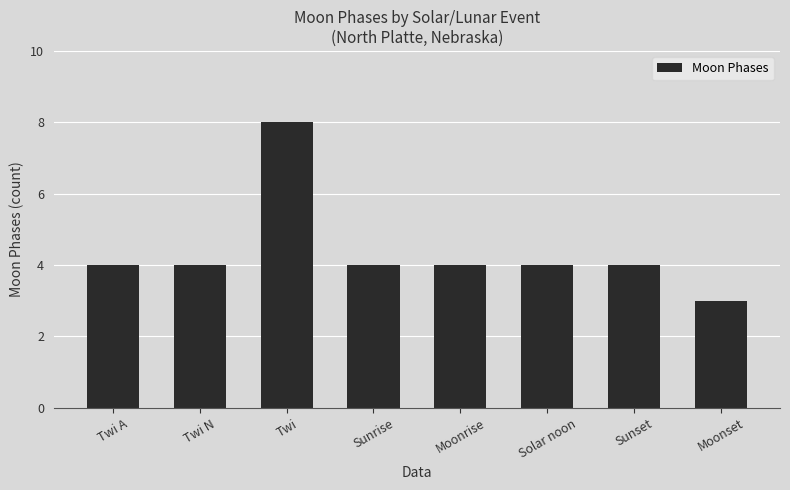

Reading left to right, list all the values displayed in this chart.

Twi A=4	Twi N=4	Twi=8	Sunrise=4	Moonrise=4	Solar noon=4	Sunset=4	Moonset=3